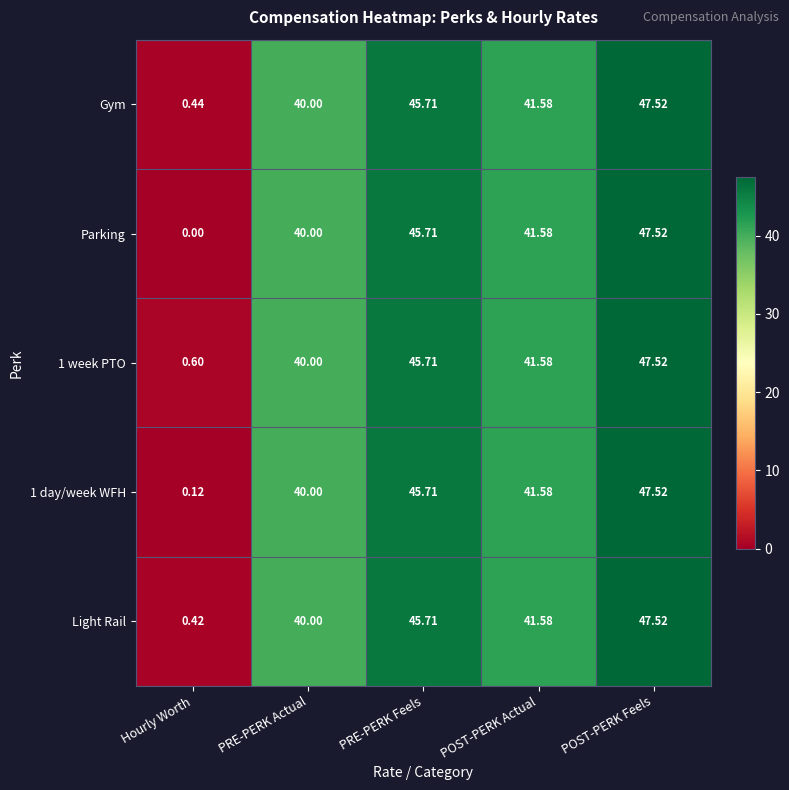

Which series changed the most between Hourly Worth and PRE-PERK Feels?

Parking